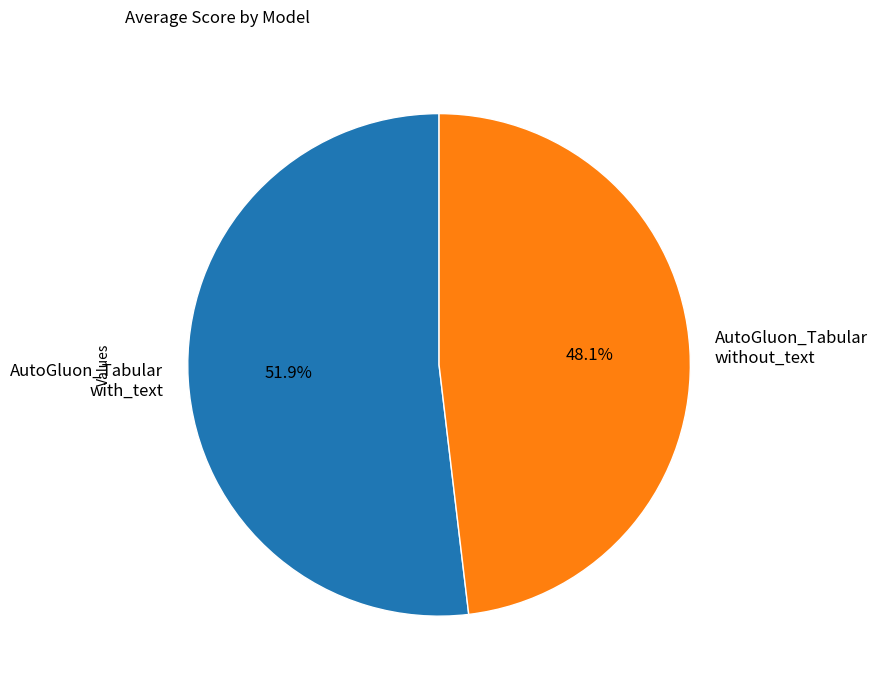

Approximately how many times larger is the value at AutoGluon_Tabular with_text compared to AutoGluon_Tabular without_text?

1.1